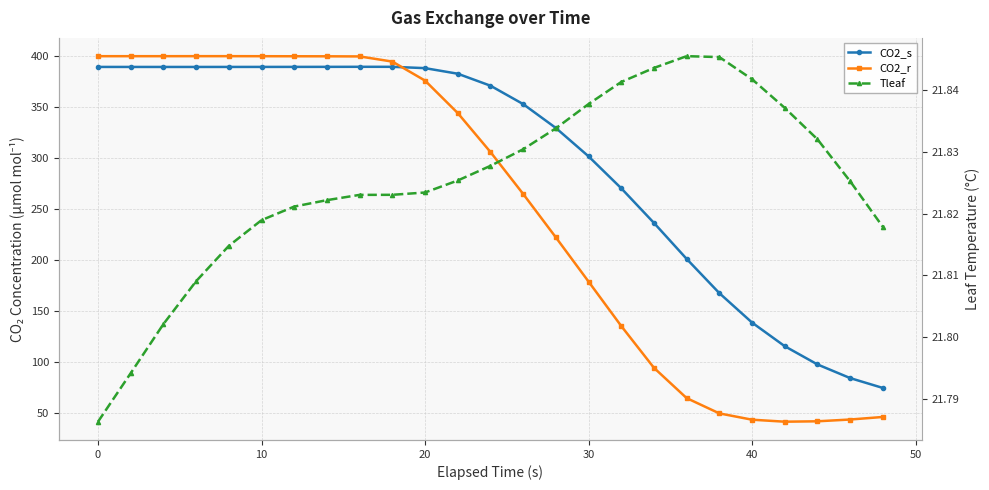

True or false: Tleaf has a value of 14.6 at 40.

False